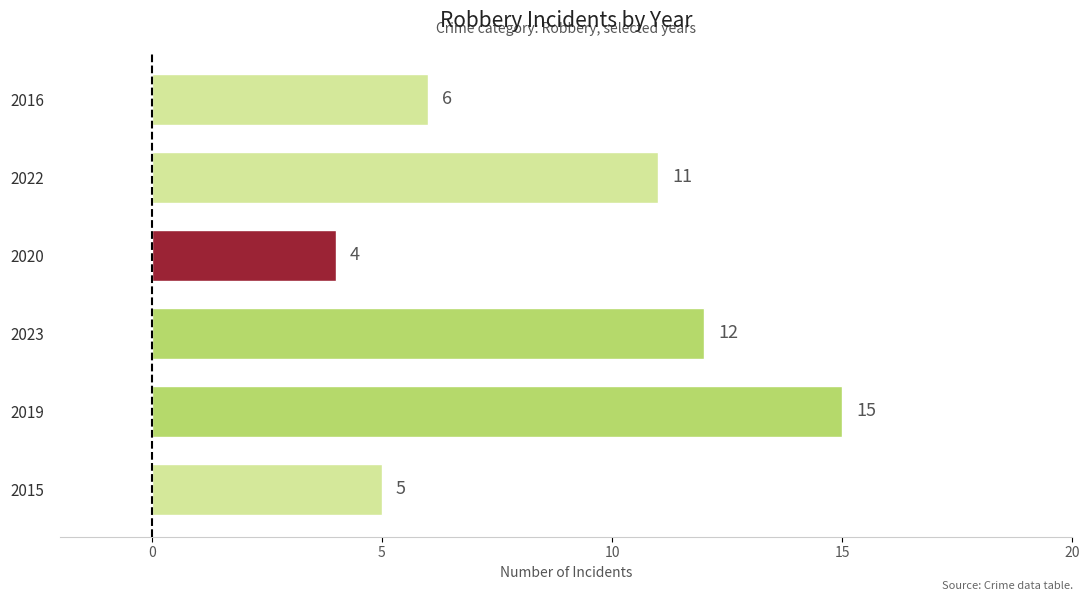

Rank the categories by value from highest to lowest.

2019, 2023, 2022, 2016, 2015, 2020